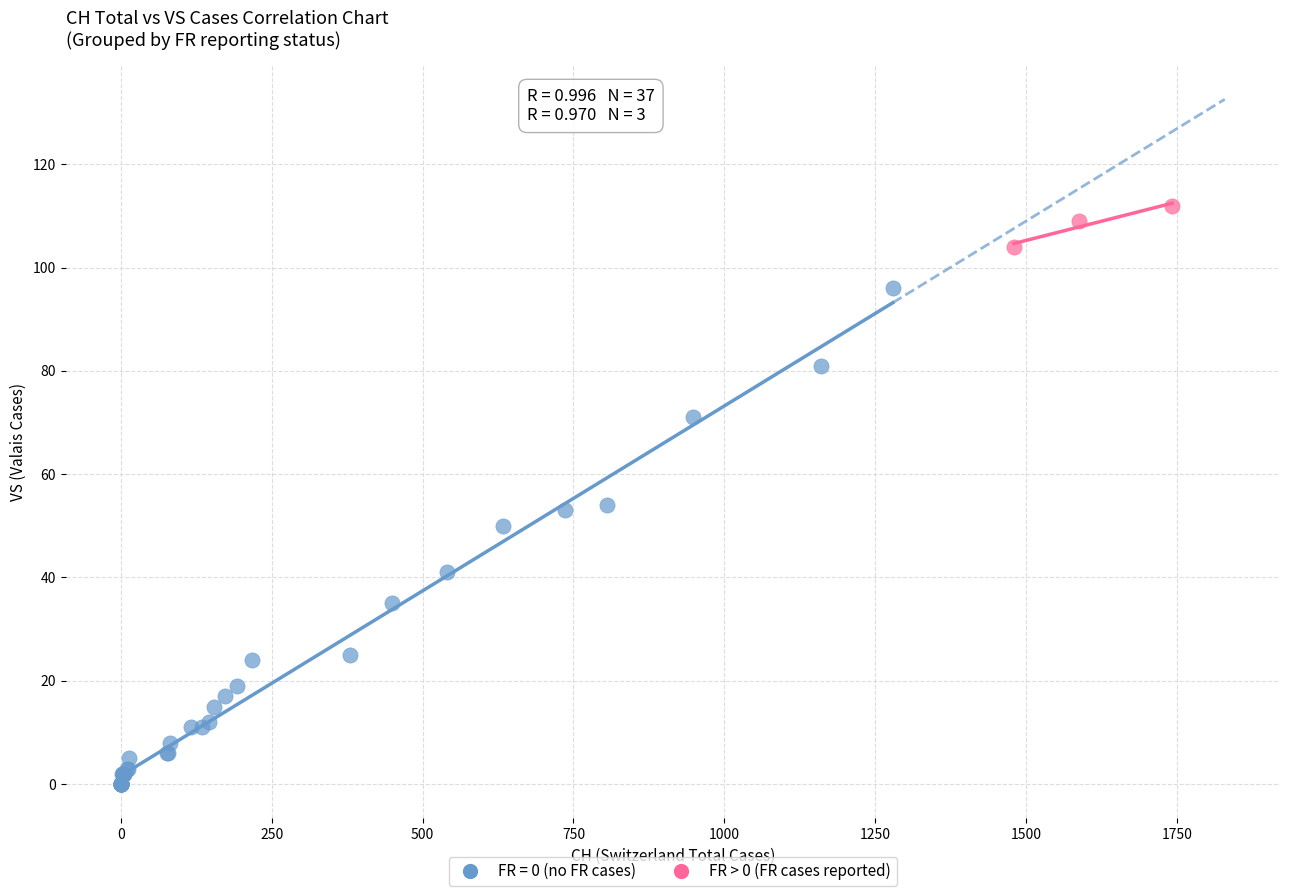

Which series contains the lowest Y value?

FR = 0 (no FR cases)